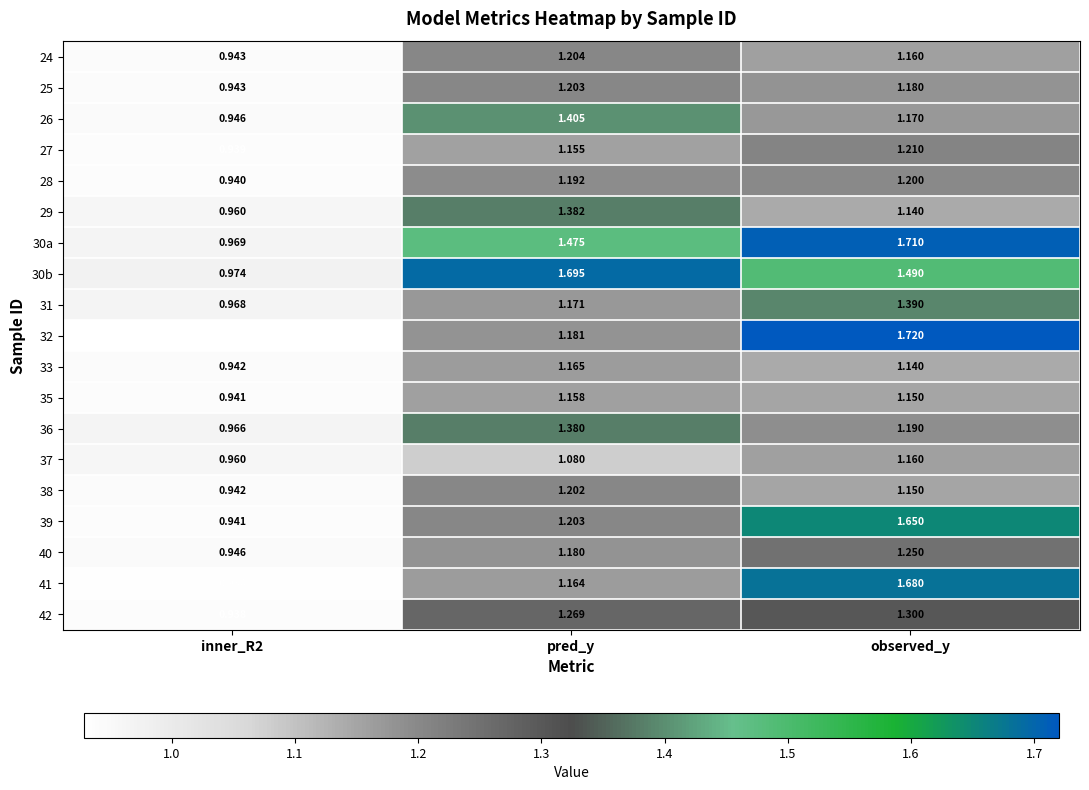

How many categories are shown in the chart?

3